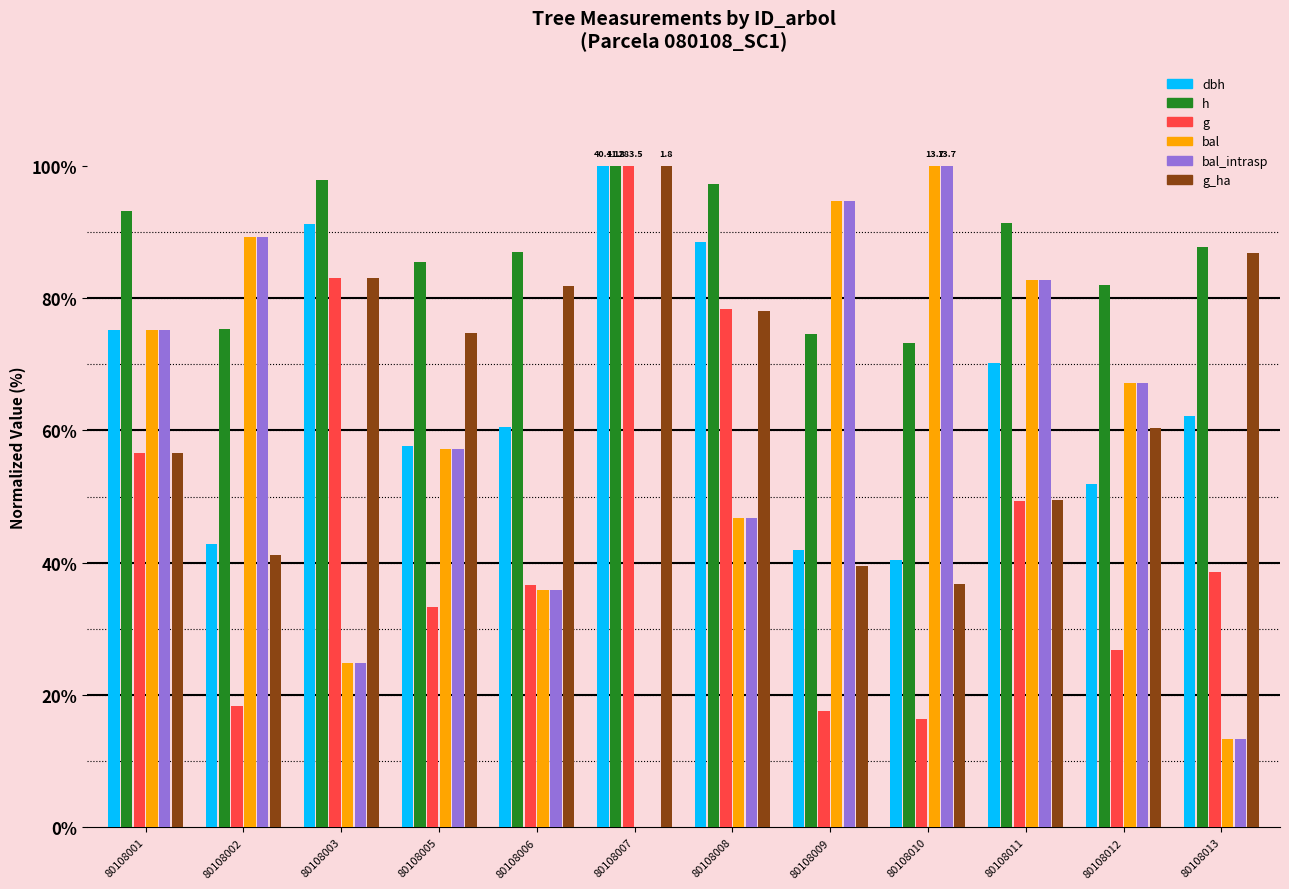

What is the average value of the bal series?

57.2